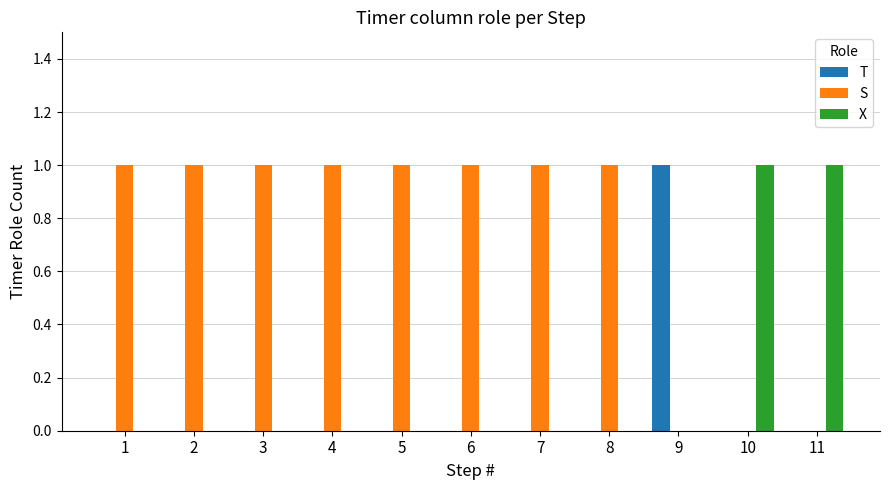

Which series has the largest total across all categories?

S